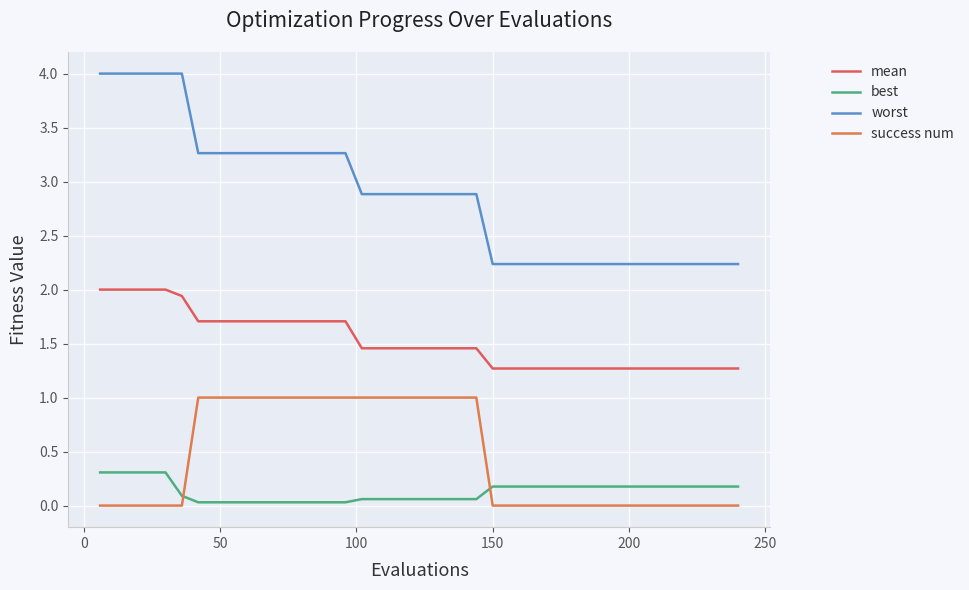

Does the chart display data point markers on the line(s)?

No